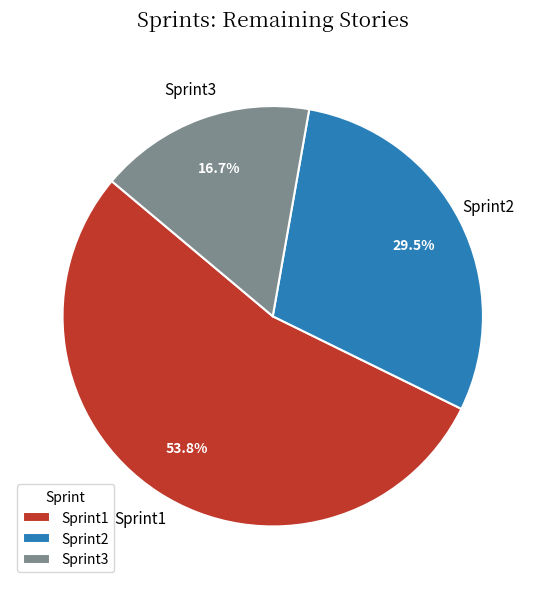

To the nearest percent, what is the difference between the largest and smallest slice percentages?

37%